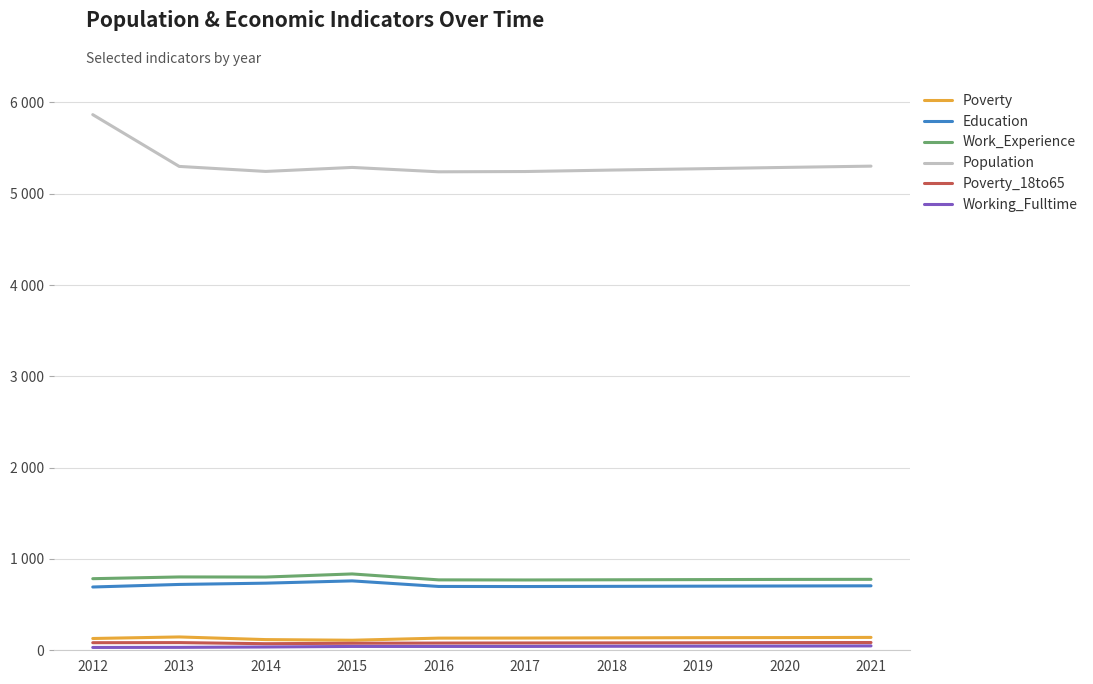

Does the chart display data point markers on the line(s)?

No